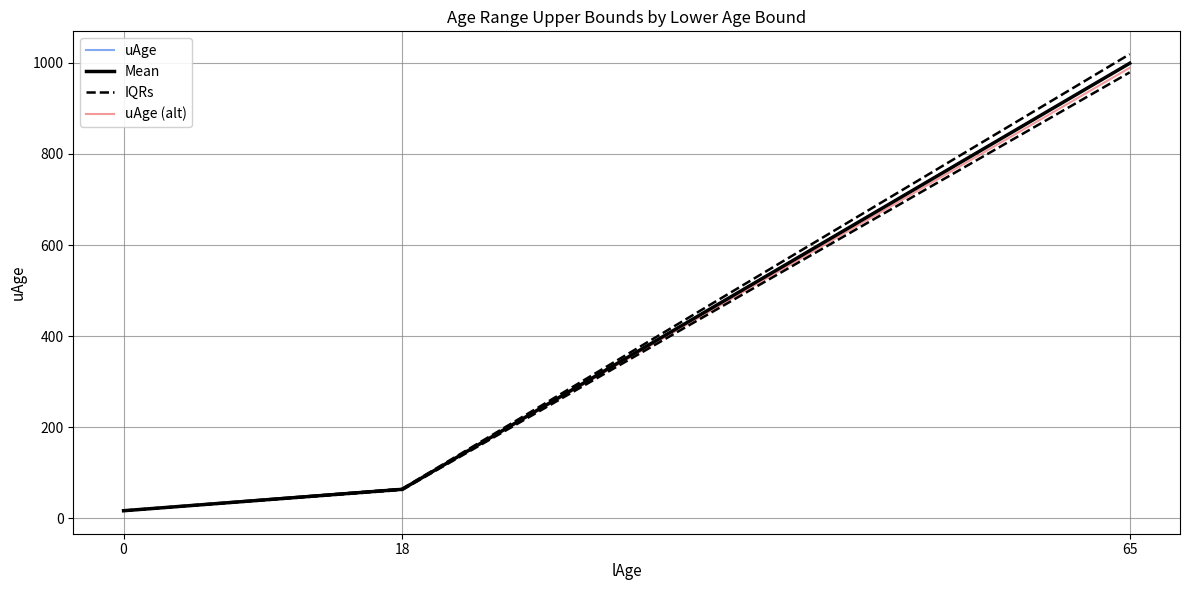

What is the difference between the highest and lowest values at 18?

1.9